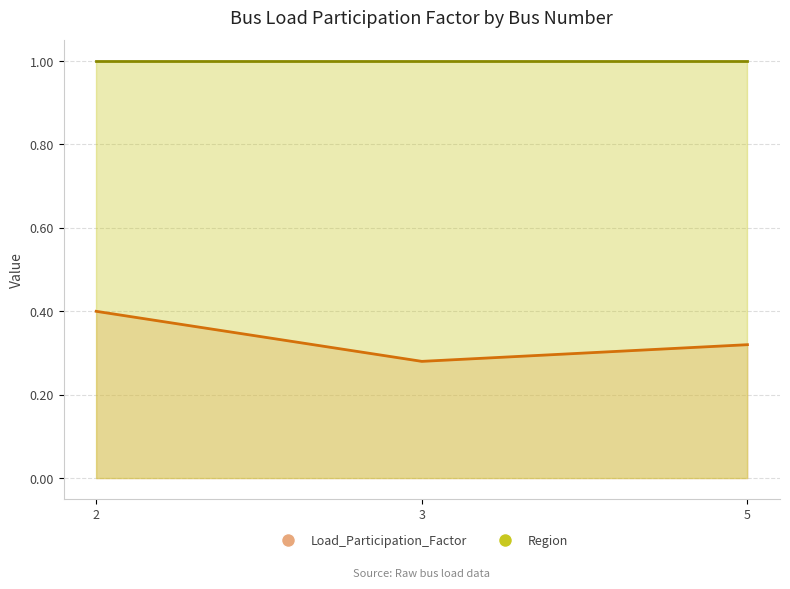

Which category has the lowest value across all series?

3